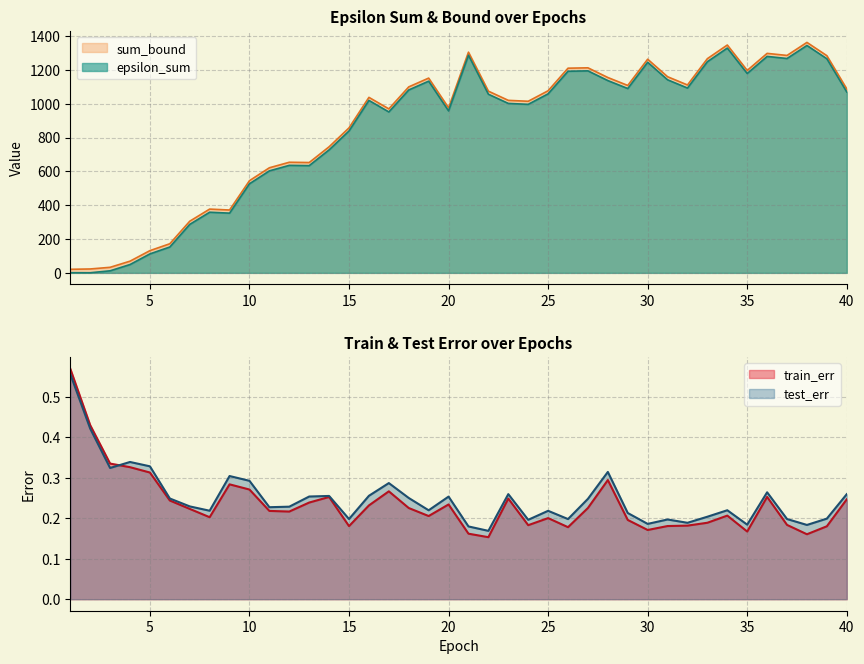

How many series are shown in this chart?

4